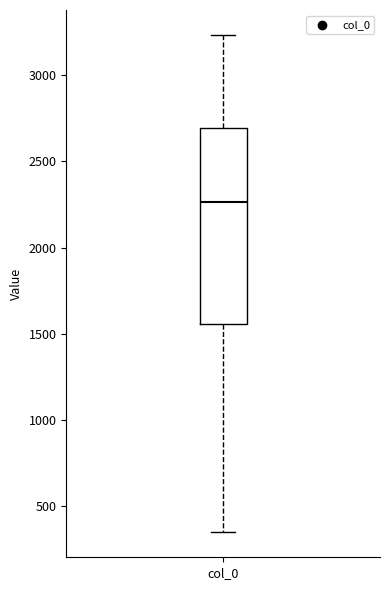

Read this box plot against the y-axis: the position of the median line, the range covered by the box, and the ends of both whiskers. The values are not printed on the chart, so give them approximately, as read against the axis.

median 2250, box 1550 to 2700, whiskers 350 to 3250